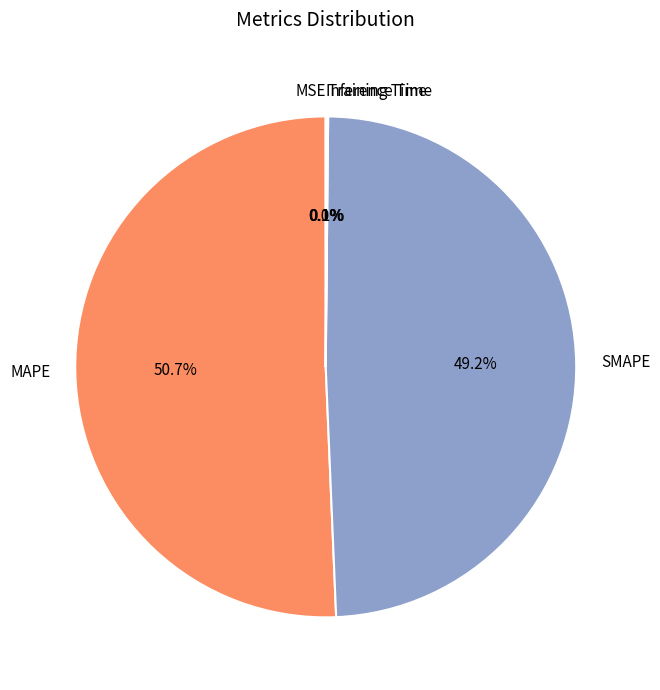

Which slice represents more than half of the pie?

MAPE